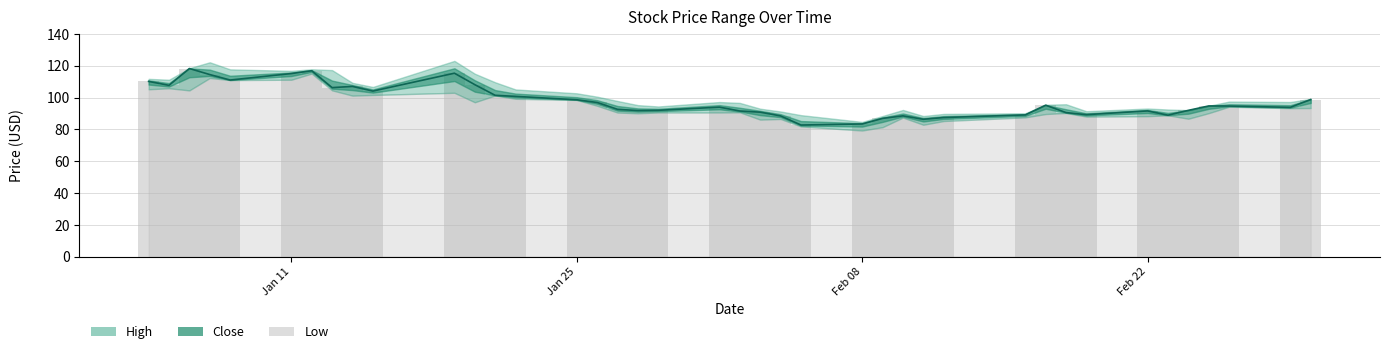

List the series in order of their peak value, lowest first.

Low, Close, High